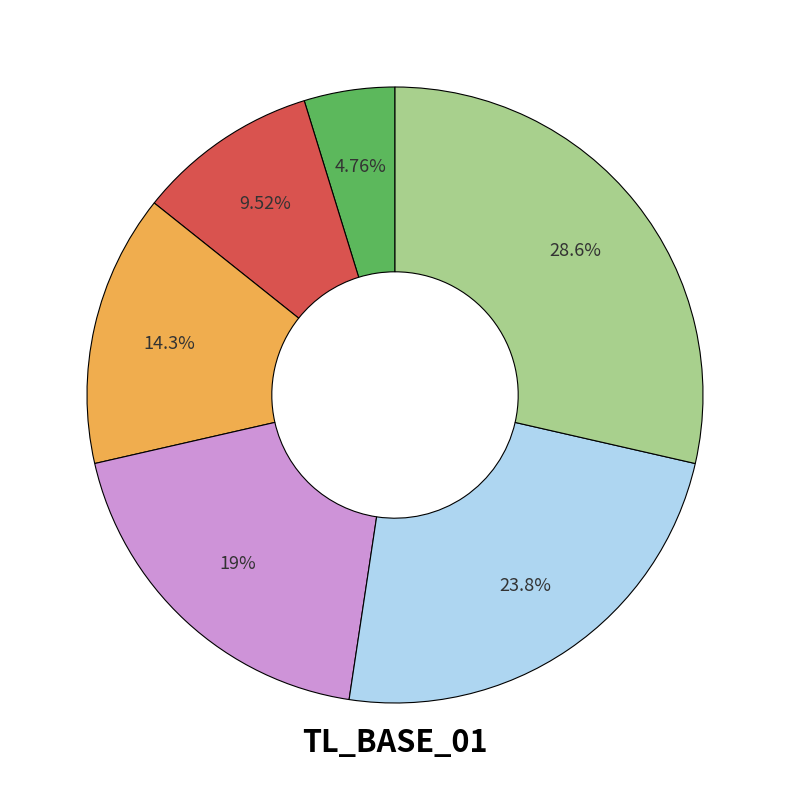

Is there any slice that represents more than half of the pie?

No